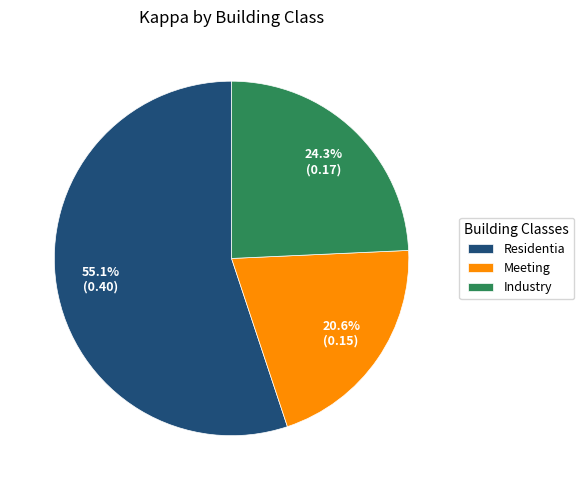

What is the total percentage of Meeting and Residentia?

75.7%